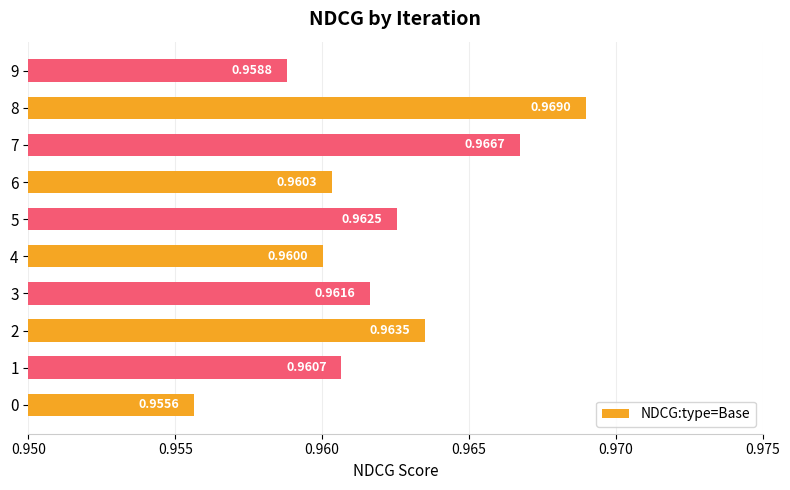

Rank the categories by value from highest to lowest.

8, 7, 2, 5, 3, 1, 6, 4, 9, 0